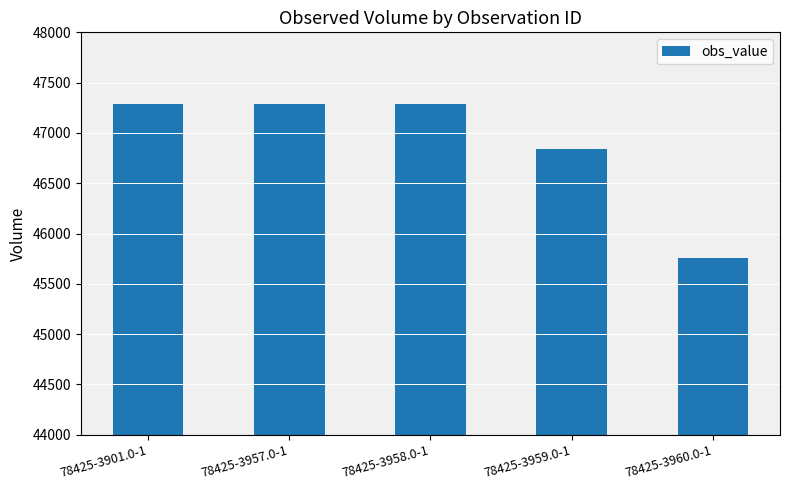

How many bars are there in total?

5